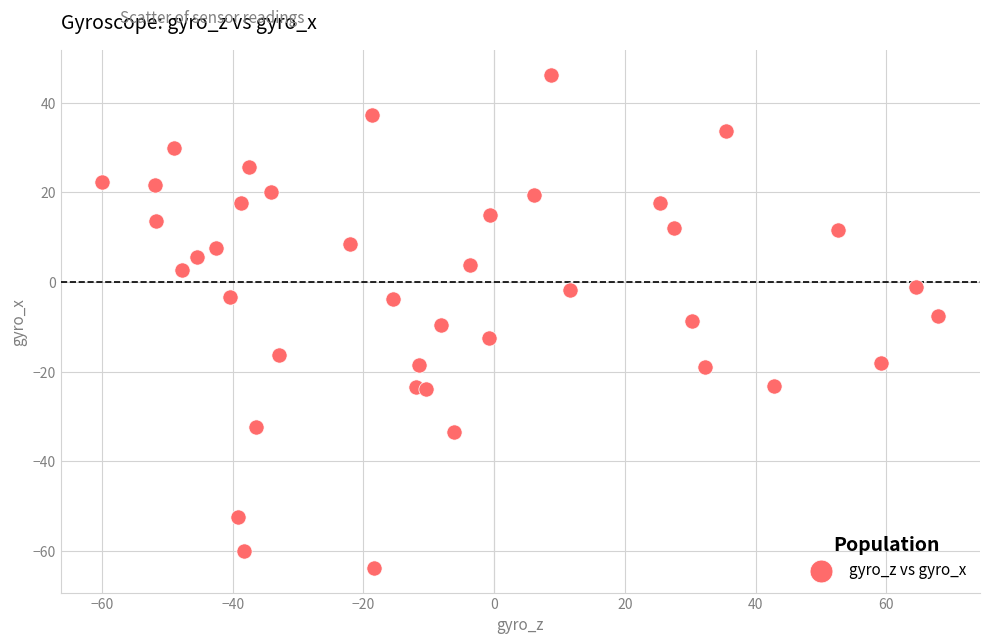

What is the range of X values (max minus min)?

127.8